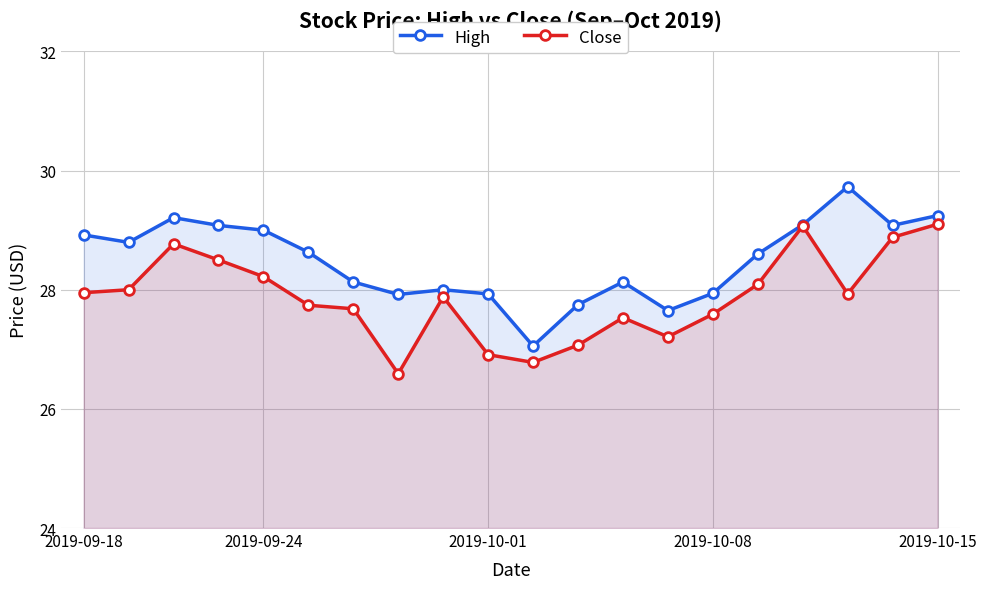

At which category does the chart reach its peak across all series?

17